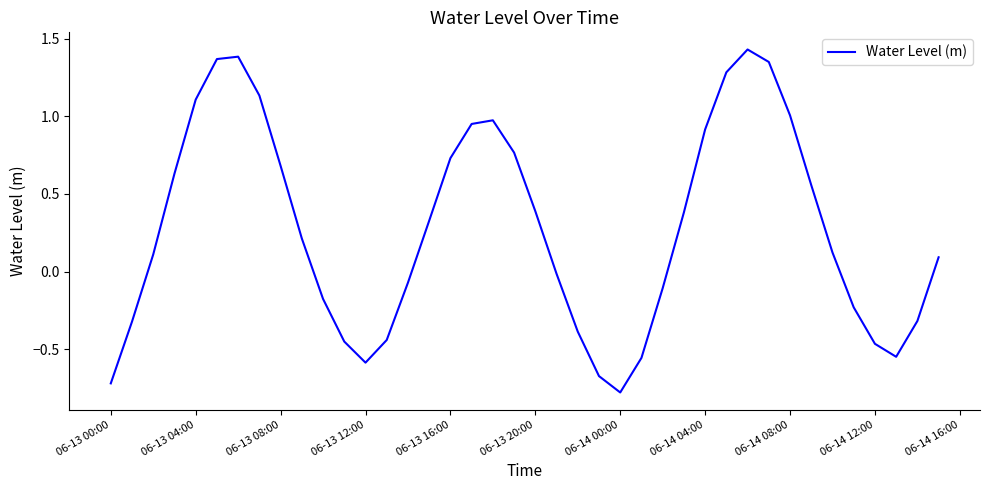

Count the number of values greater than 0.

23